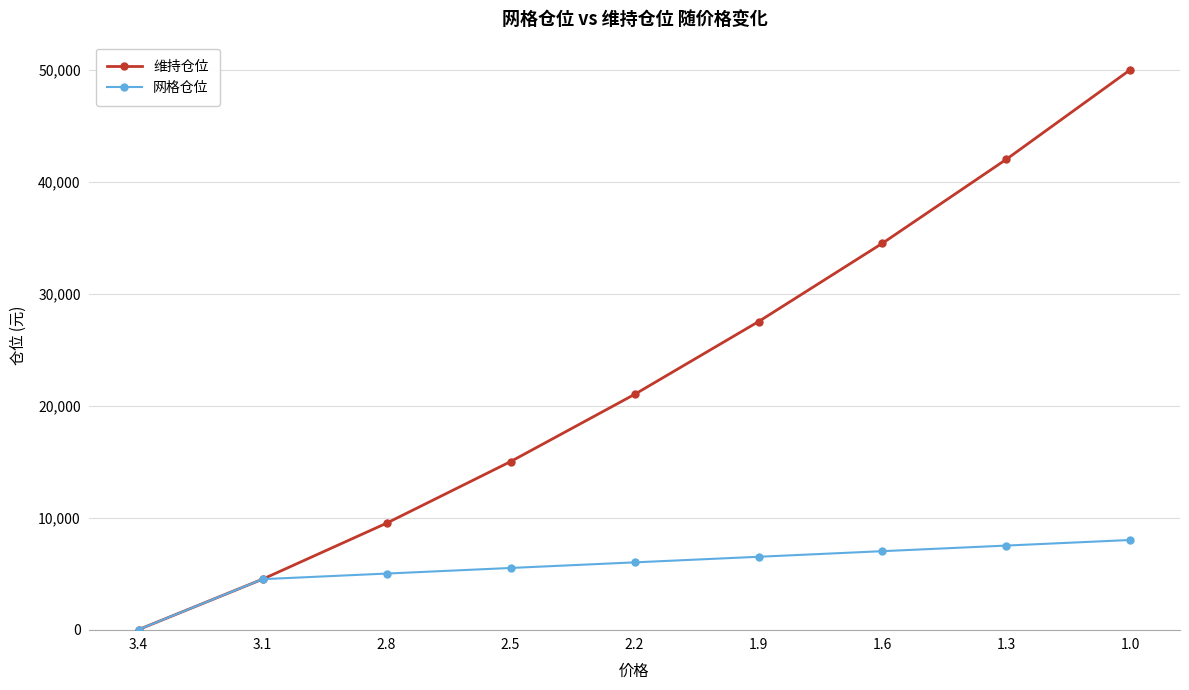

What is the sum of all 网格仓位 values?

50000